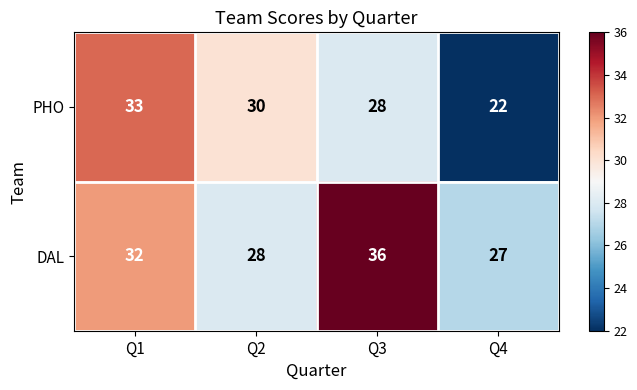

Read the PHO value at Q3, to the nearest 5.

30